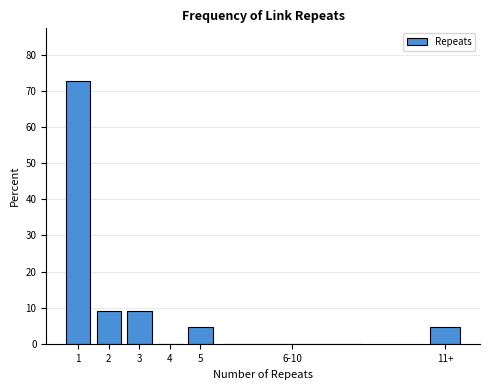

Reading right to left, list all the values displayed in this chart.

11+=4.5	6-10=0.0	5=4.5	4=0.0	3=9.1	2=9.1	1=72.7